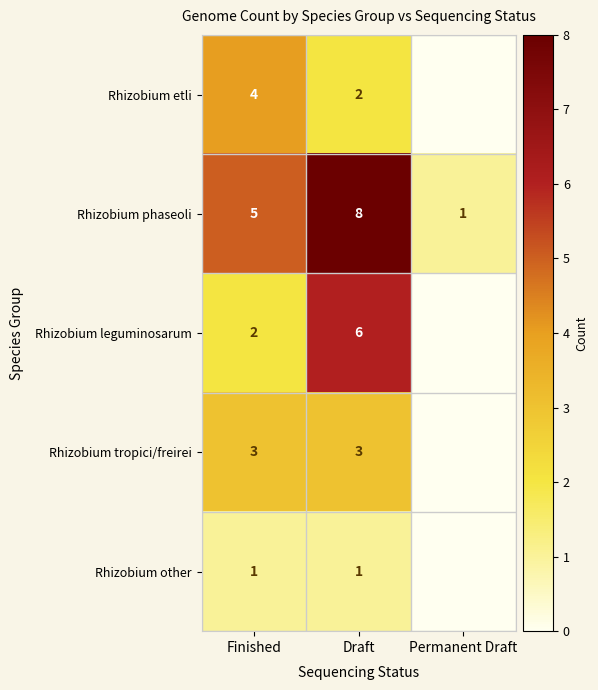

At which category is the sum across all series the highest?

Draft